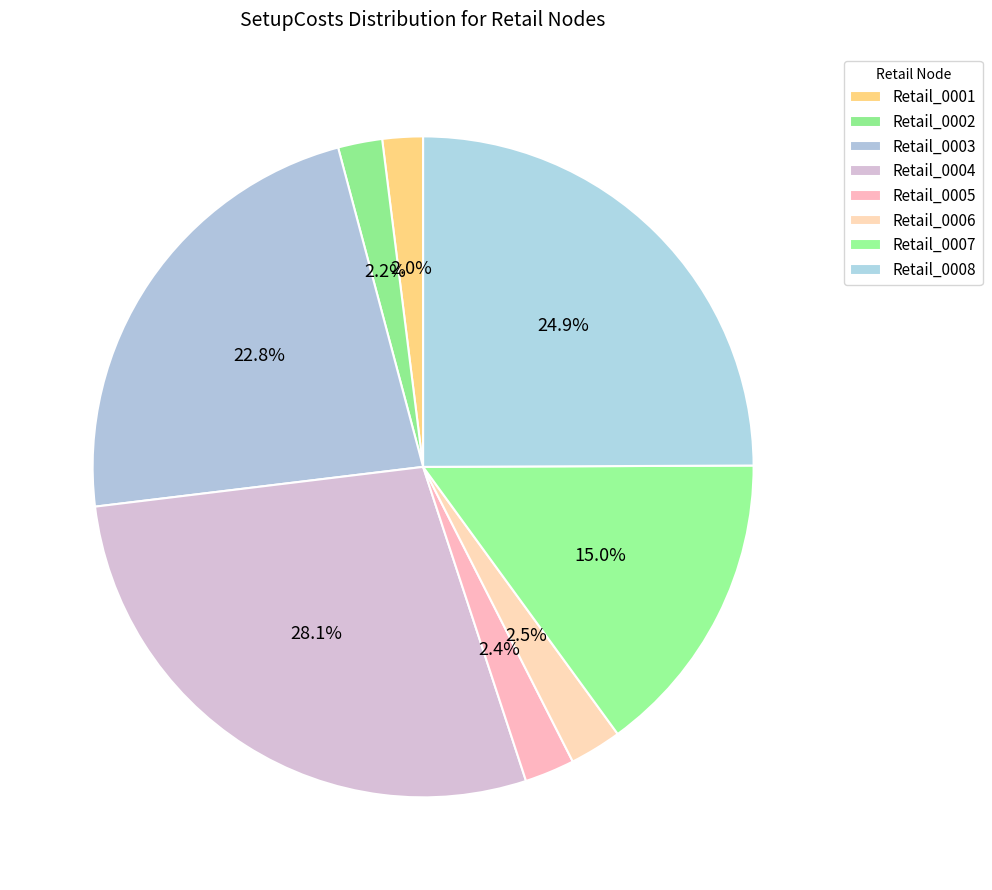

Which slice is the smallest?

Retail_0001